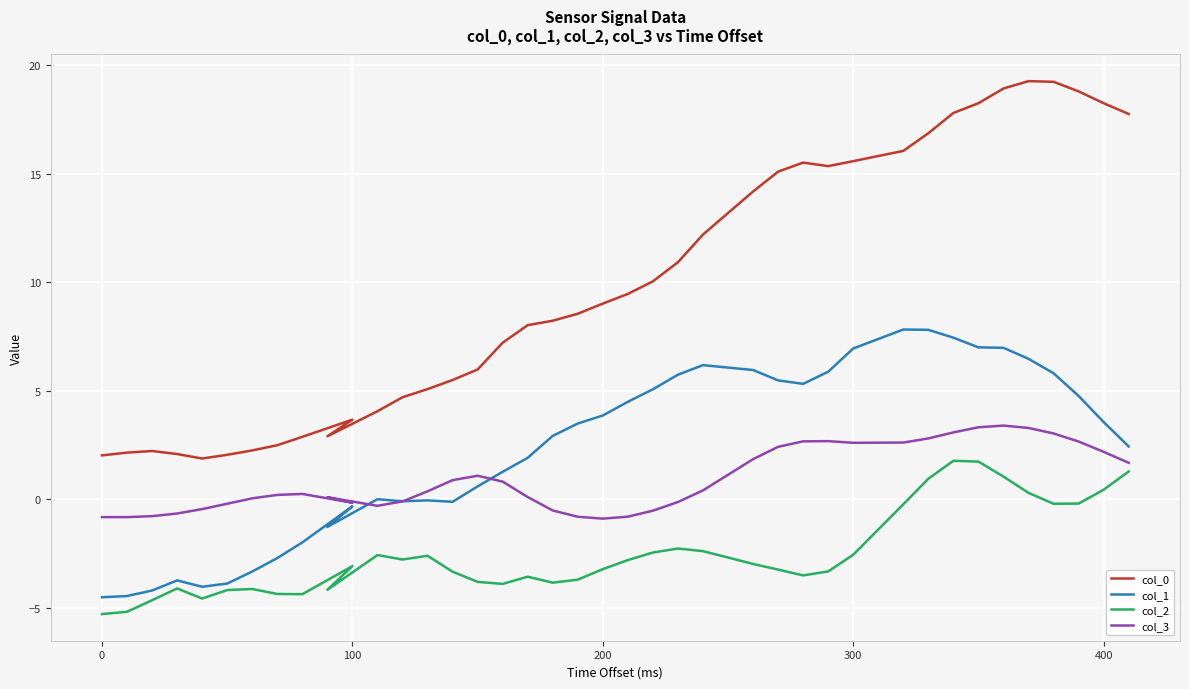

The value of col_2 at 400 is -1.9. True or false?

False